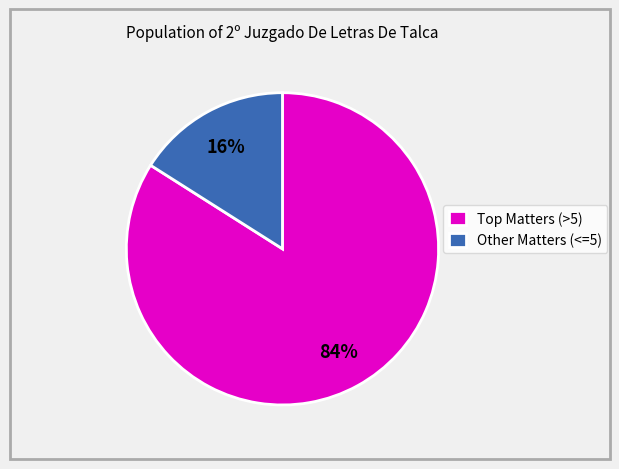

Which category has the smallest portion of the pie?

Other Matters (<=5)